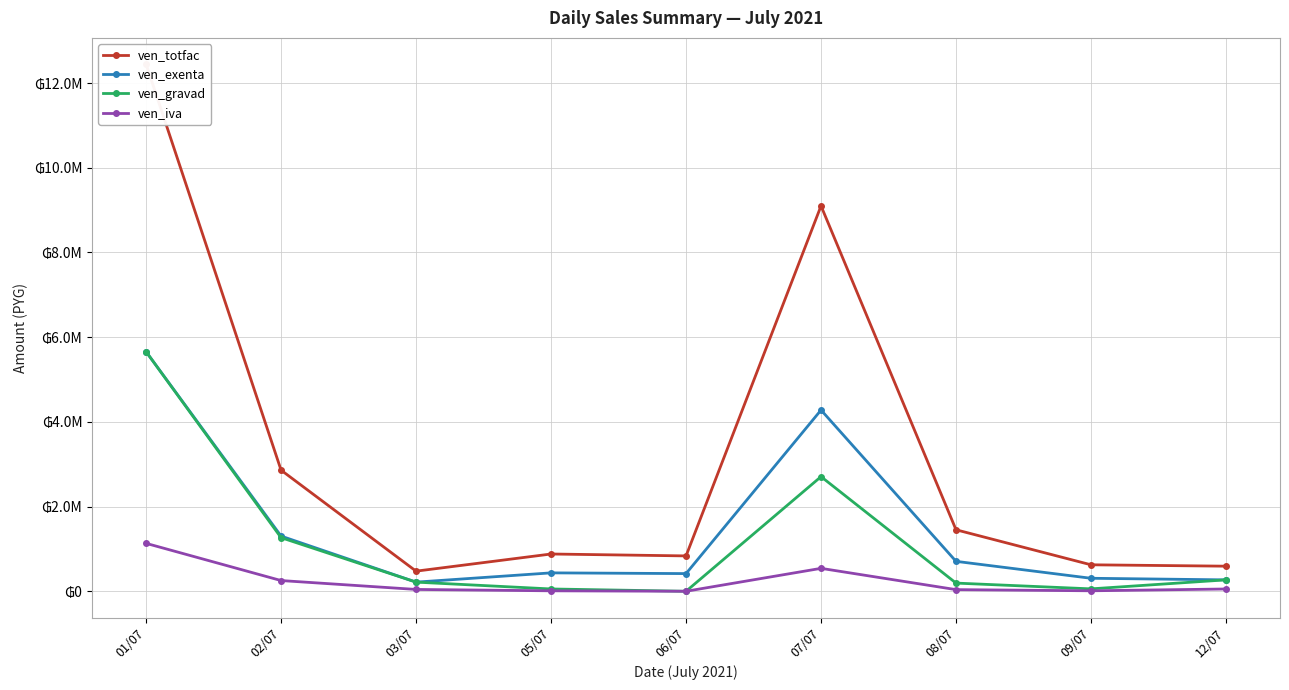

Is it true that ven_iva equals 50545 at 08/07?

False